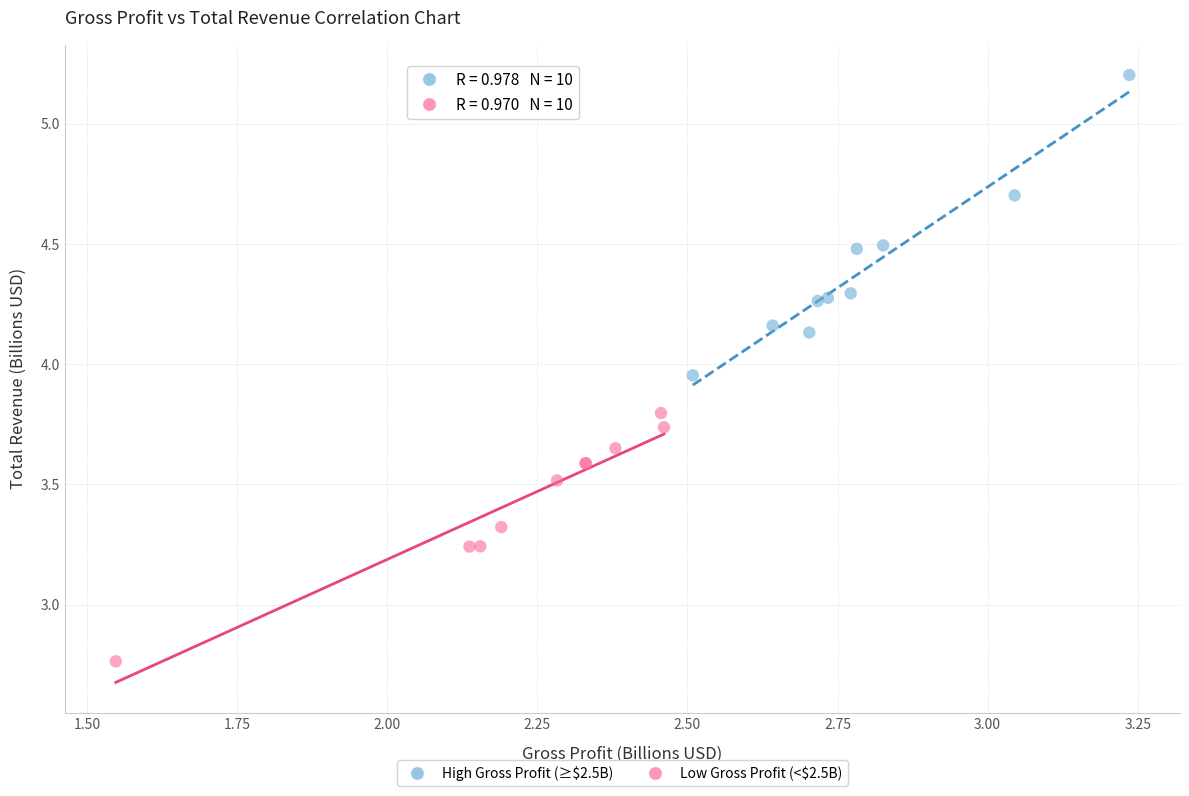

Which series reaches the maximum Y coordinate?

High Gross Profit (≥$2.5B)